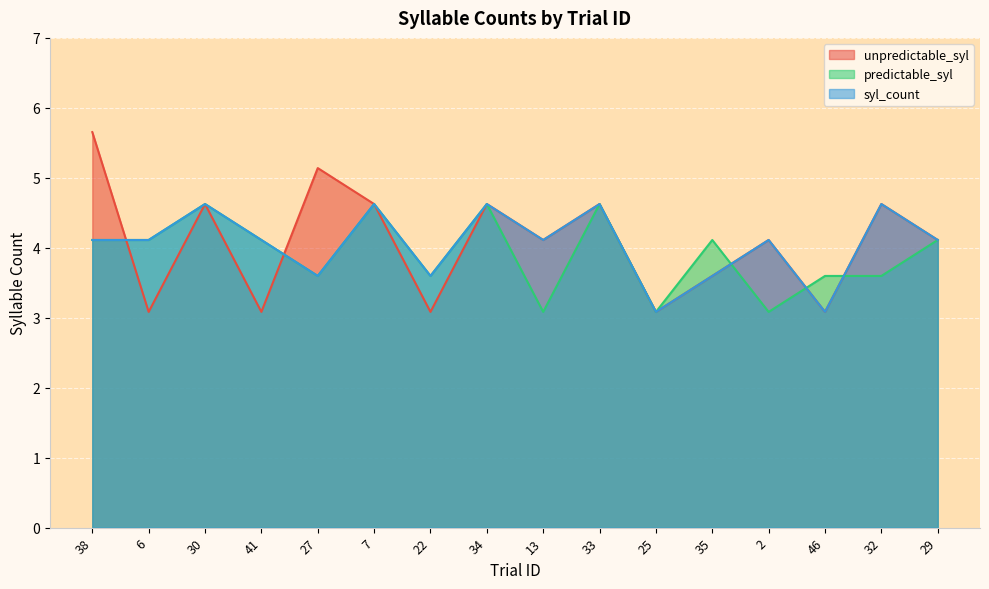

What is the label of the 9th point from the right?

34